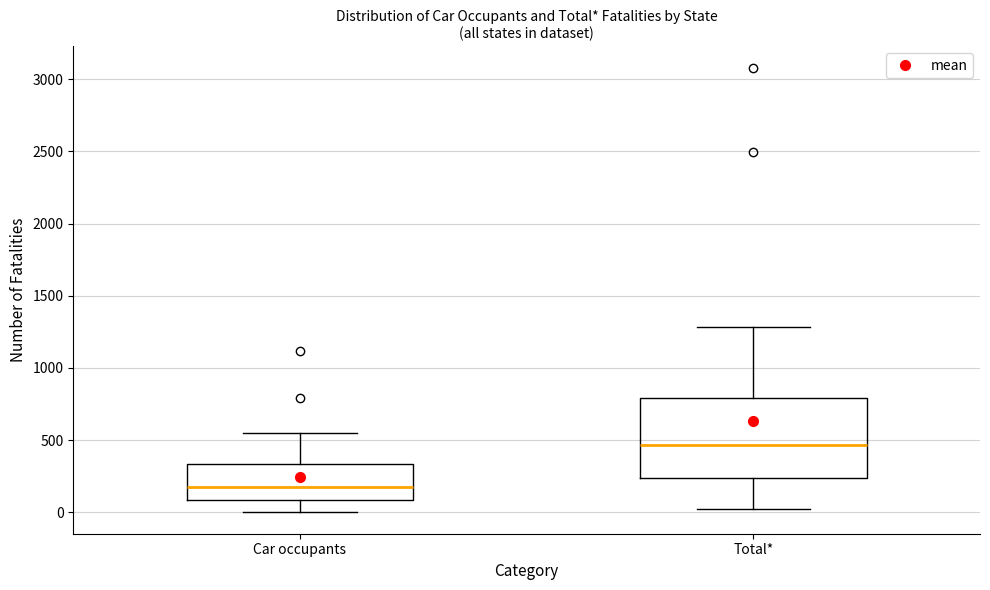

Reading left to right, transcribe this box plot: for each box, give where its median line is, the range the box spans, and where its two whiskers end, as read against the y-axis. The values are not printed on the chart, so give them approximately, as read against the axis.

Car occupants: median 200, box 100 to 350, whiskers 0 to 550
Total*: median 450, box 250 to 800, whiskers 0 to 1300